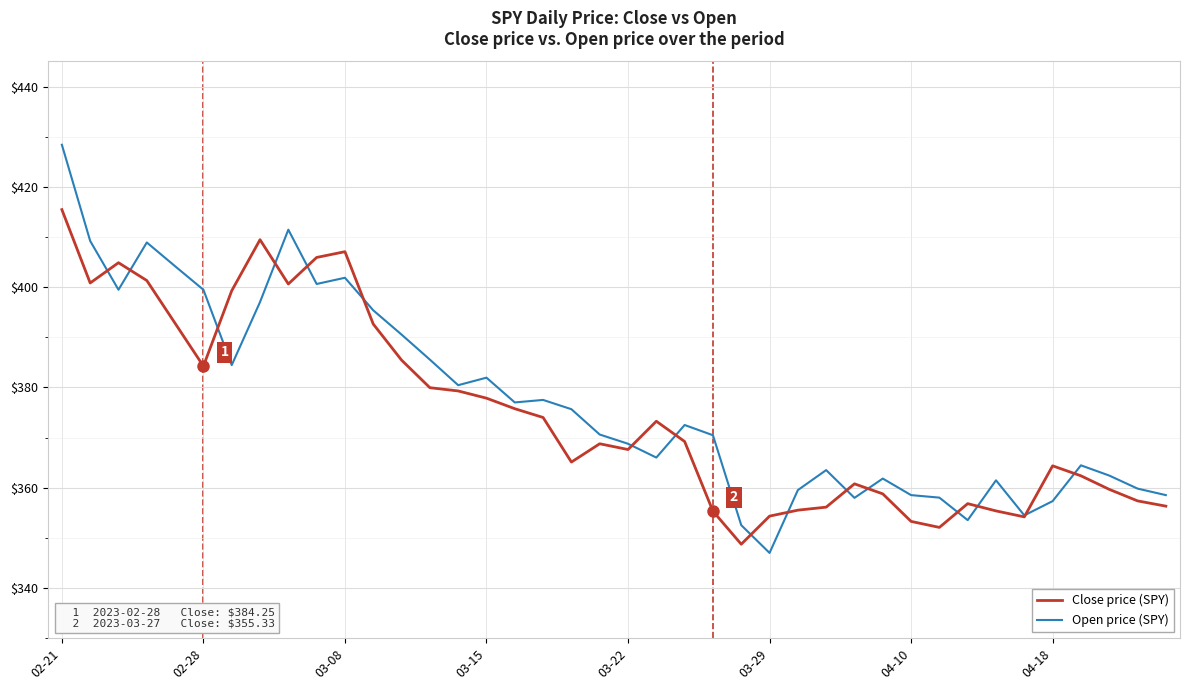

What is the greatest value displayed?

428.4